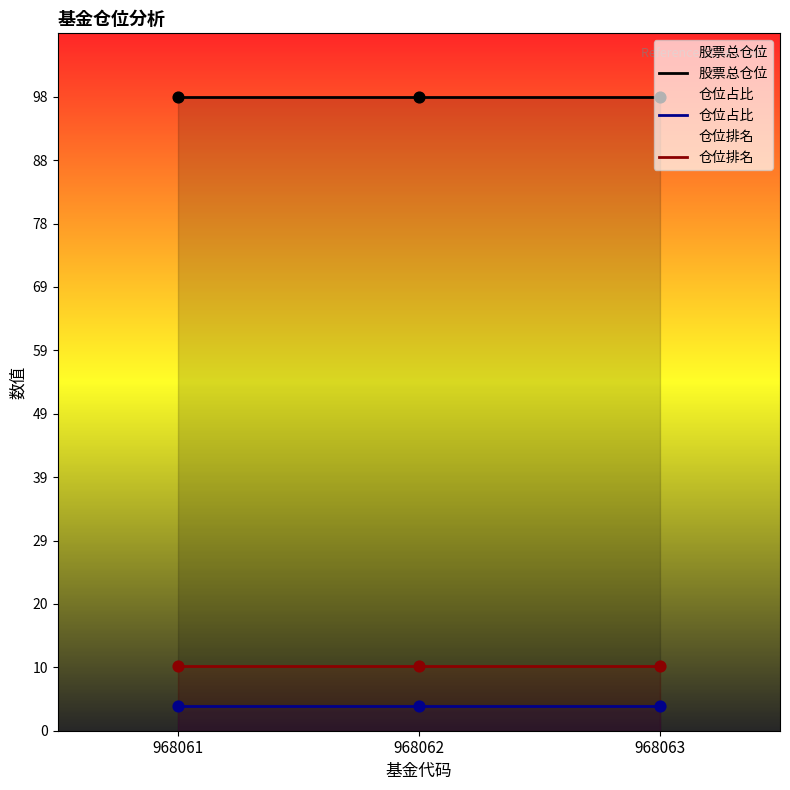

Which series has the largest total across all categories?

股票总仓位